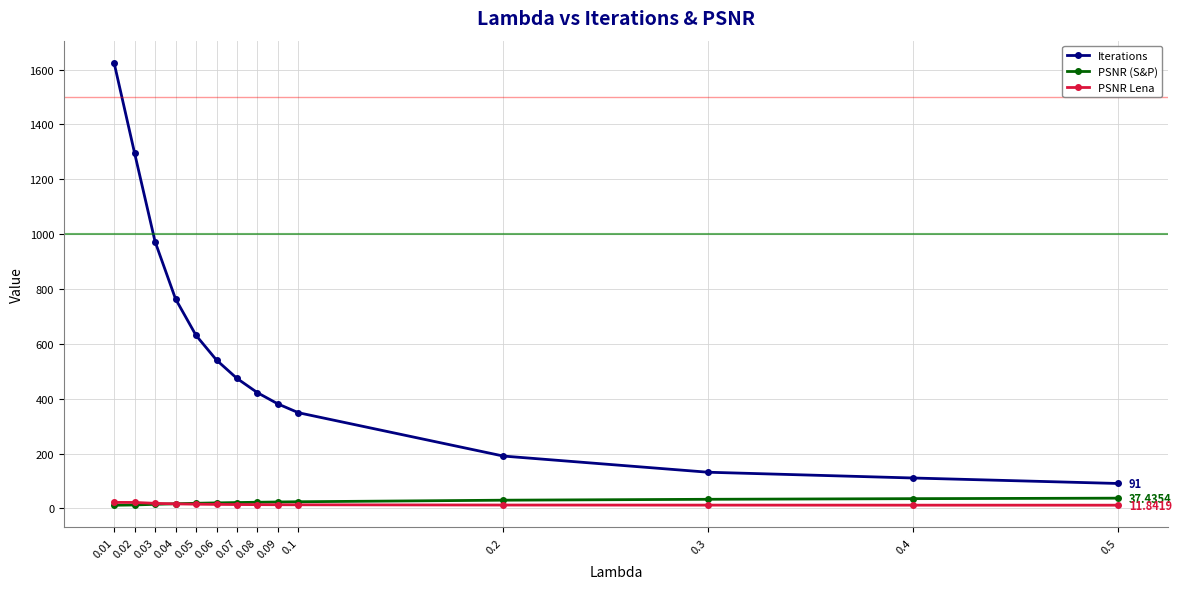

Which series has the largest total across all categories?

Iterations